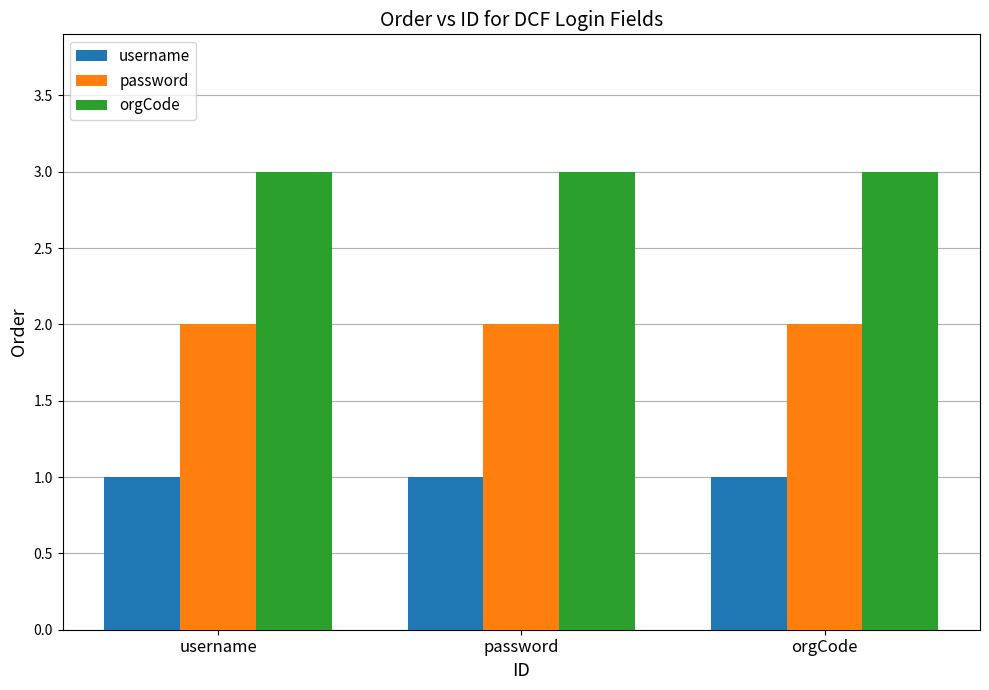

What are all the series names shown in the legend?

username, password, orgCode